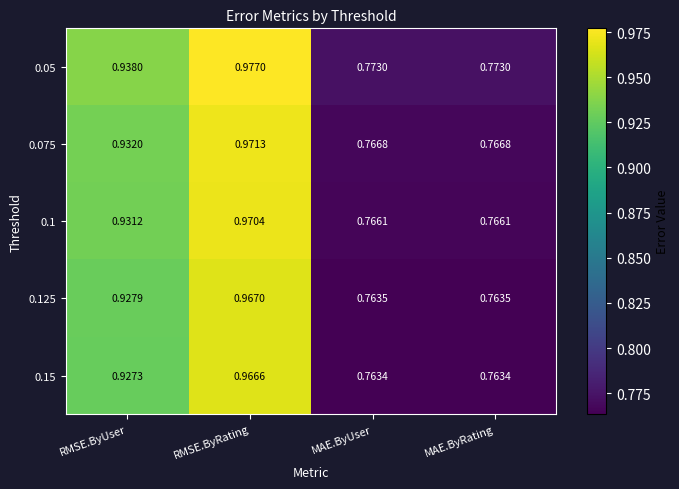

At which category is the sum across all series the highest?

RMSE.ByRating